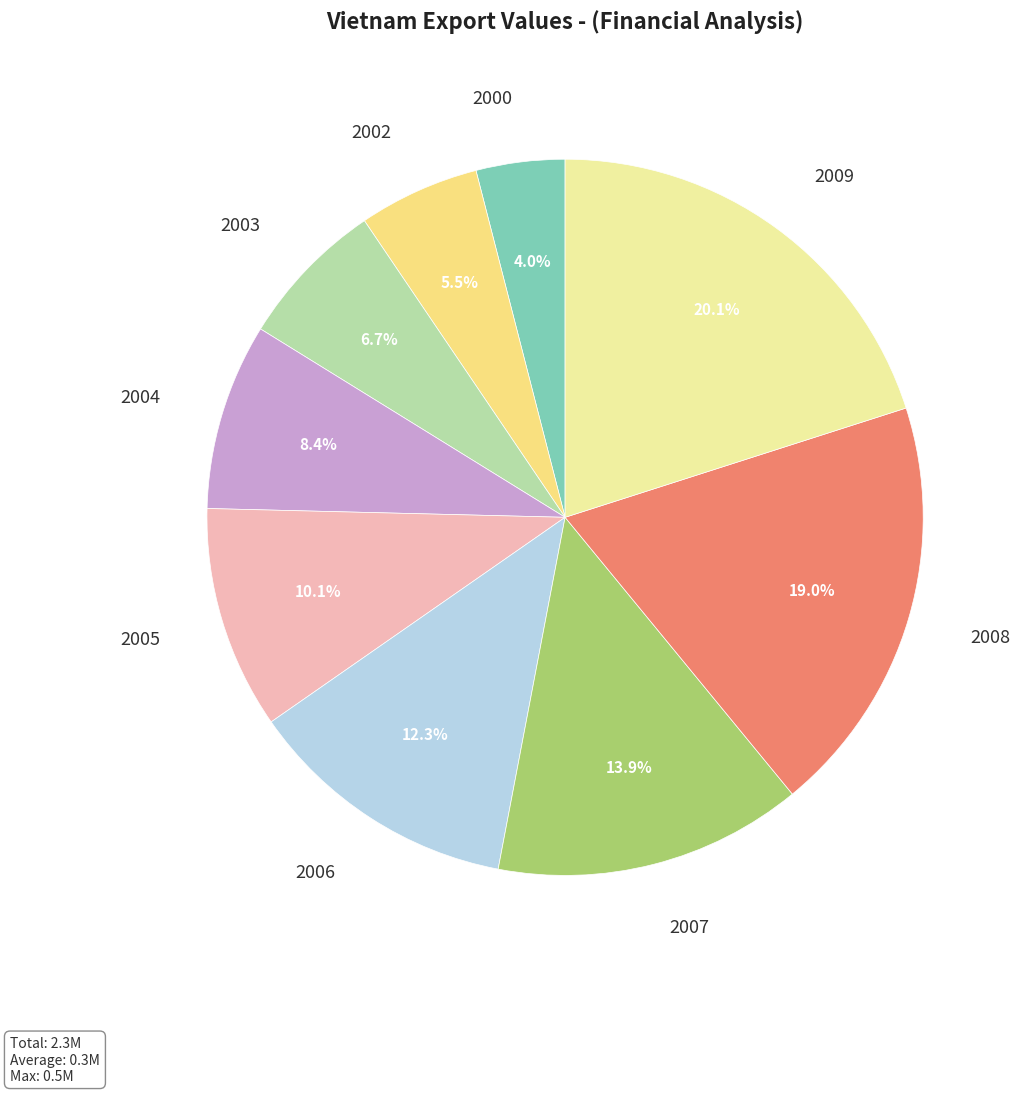

To the nearest percent, what is the difference between the largest and smallest slice percentages?

16%